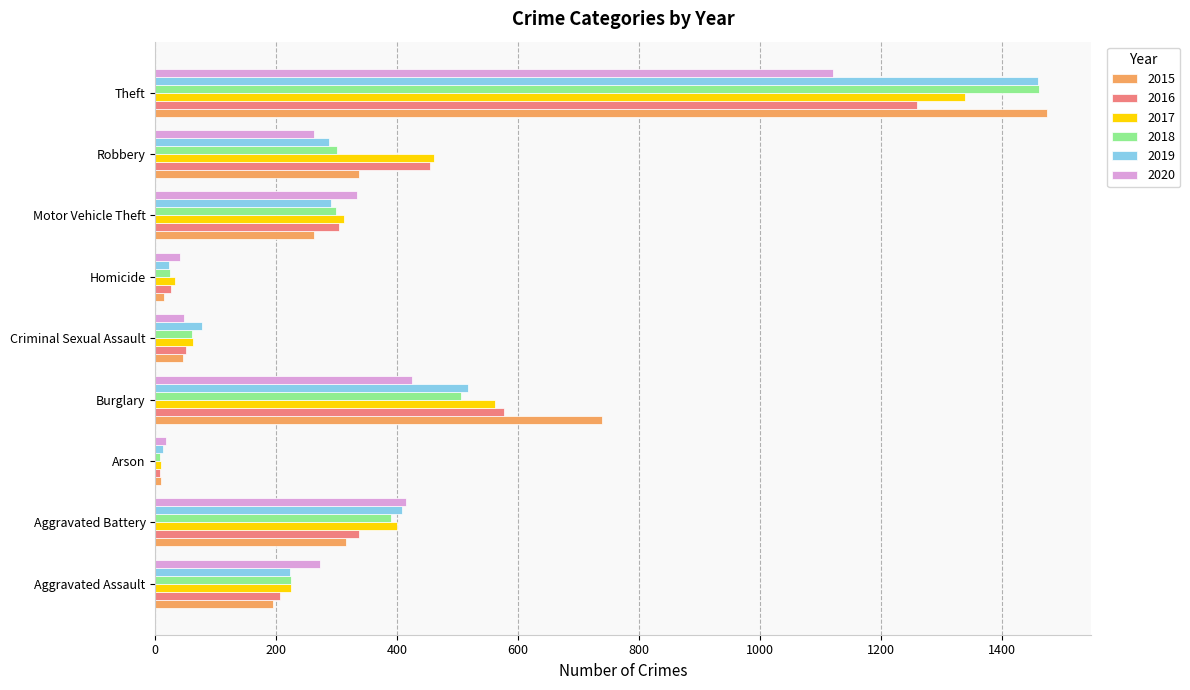

Which series has the widest spread of values?

2015